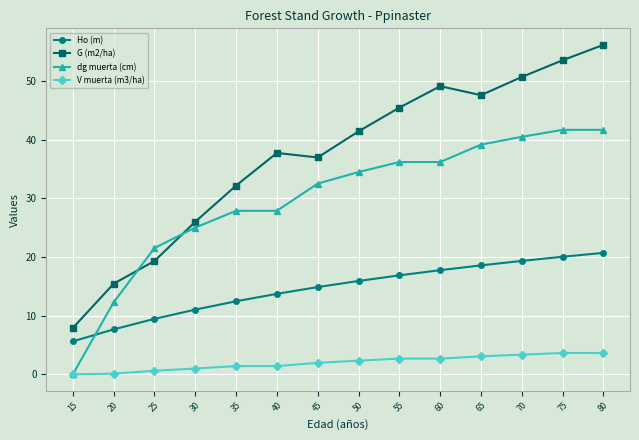

What is the difference between the highest and lowest values at 20?

15.3